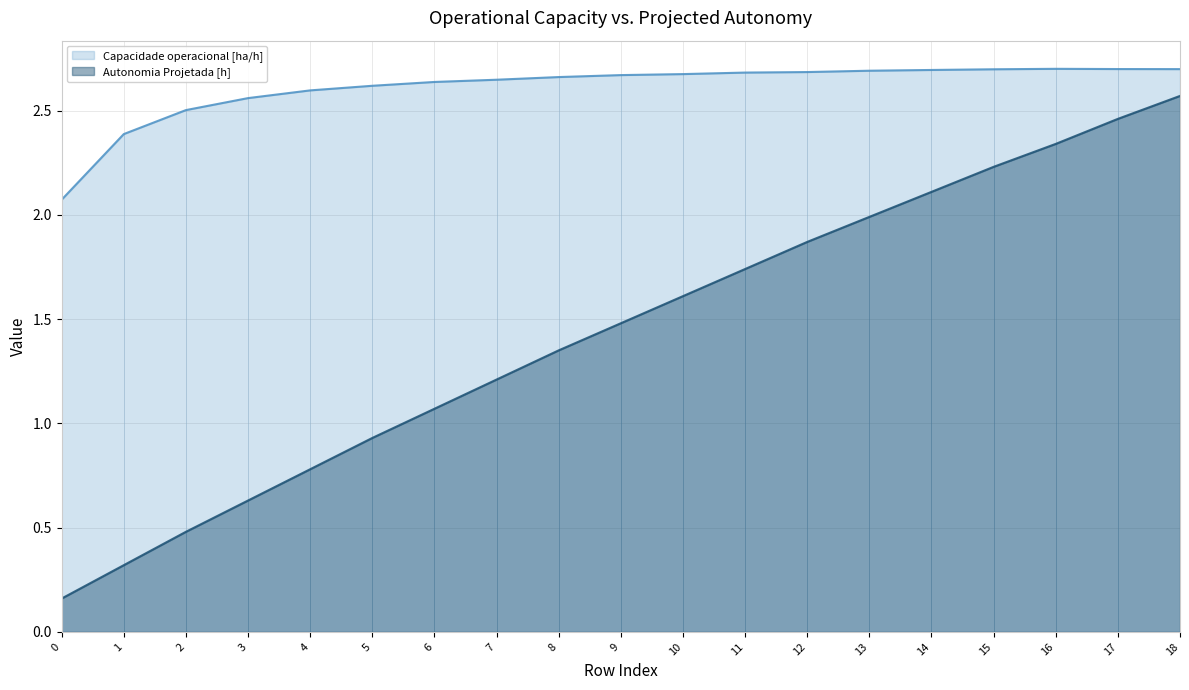

Between 4 and 16, which series saw the biggest shift?

Autonomia Projetada [h]